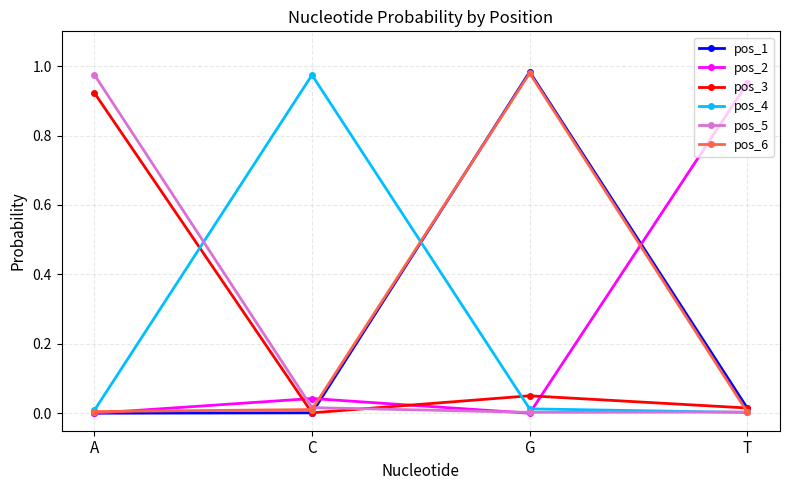

Is it true that pos_2 equals 1.4 at T?

False